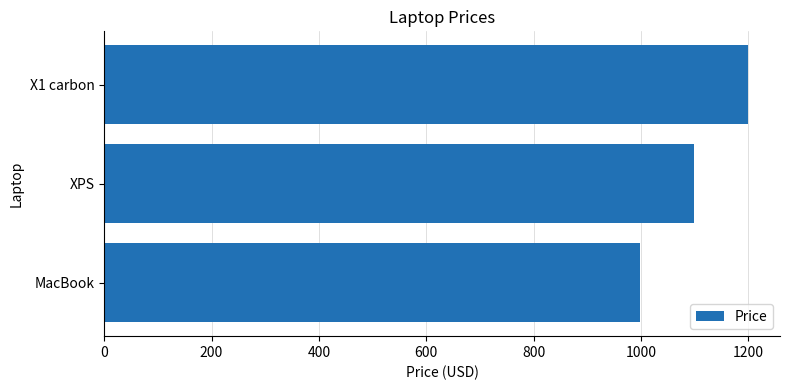

At which label is the value closest to 1099?

XPS